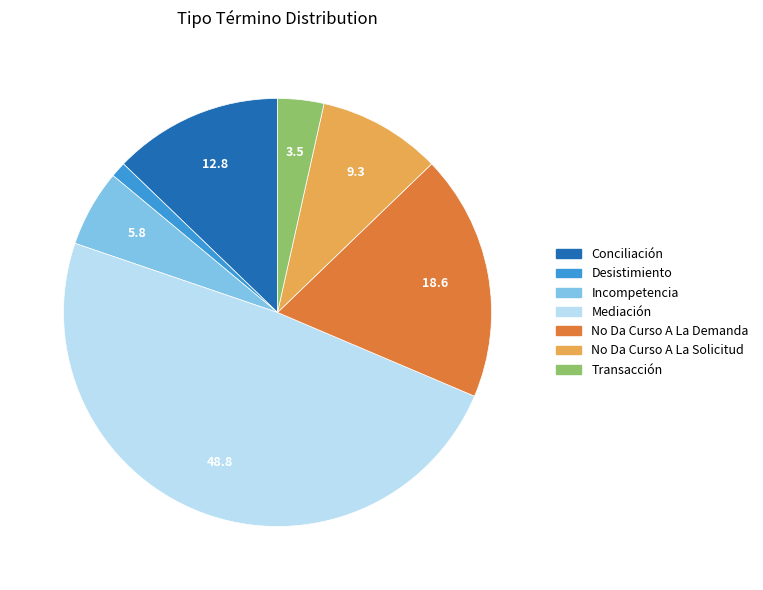

Rank the categories by value from lowest to highest.

Desistimiento, Transacción, Incompetencia, No Da Curso A La Solicitud, Conciliación, No Da Curso A La Demanda, Mediación